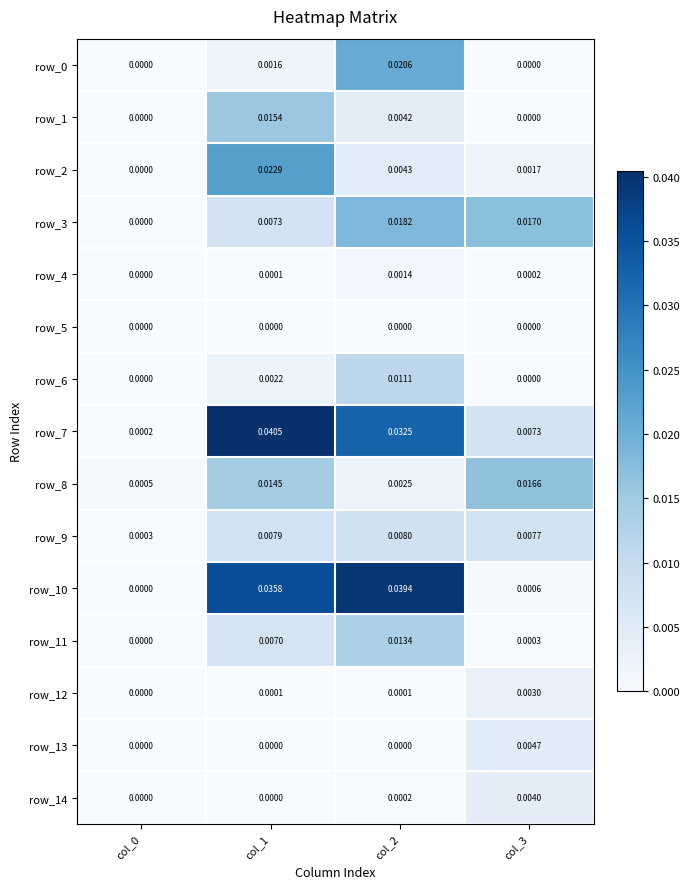

At which label is row_3 closest to 0?

col_0